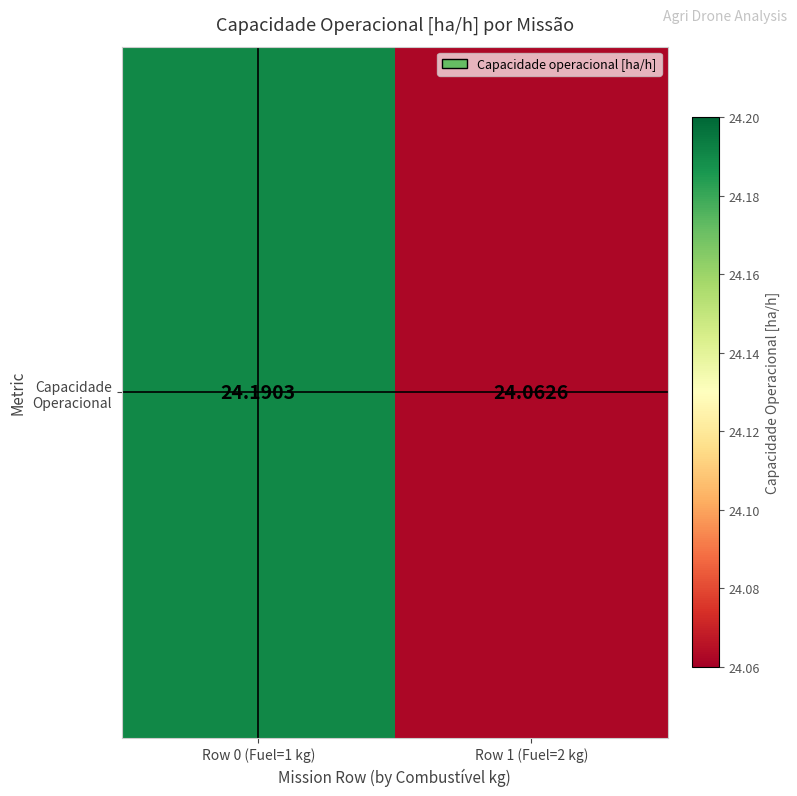

What is the smallest value displayed?

24.1